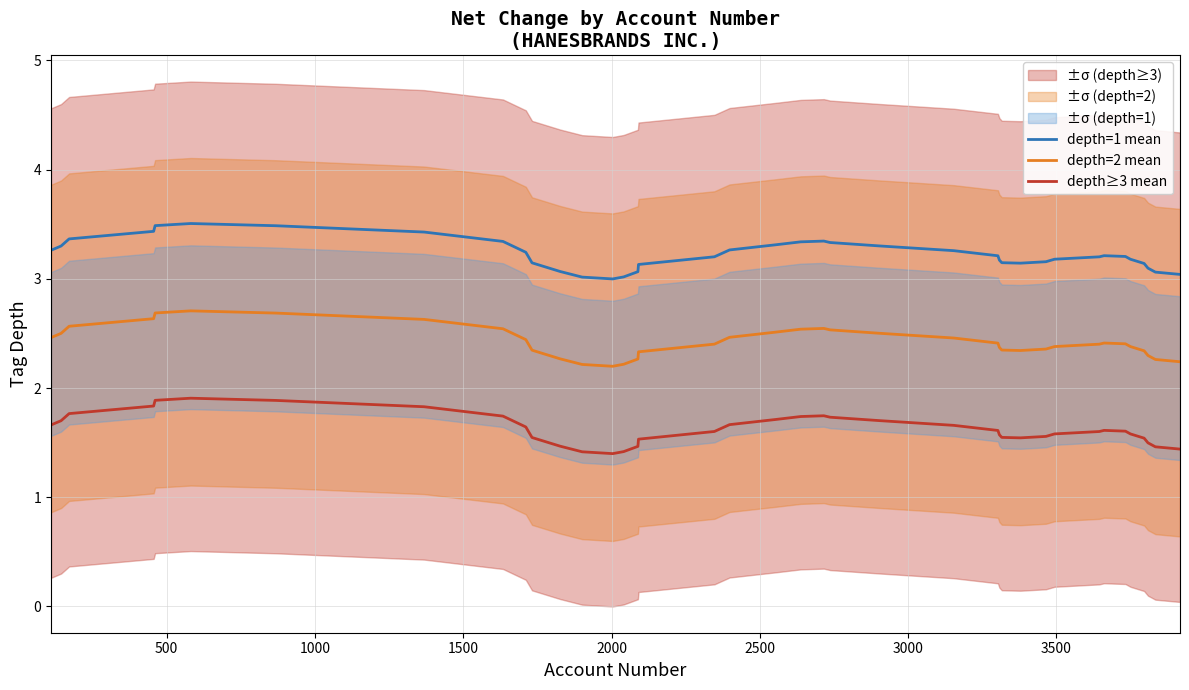

True or false: depth=1 mean and depth≥3 mean intersect in this chart.

False